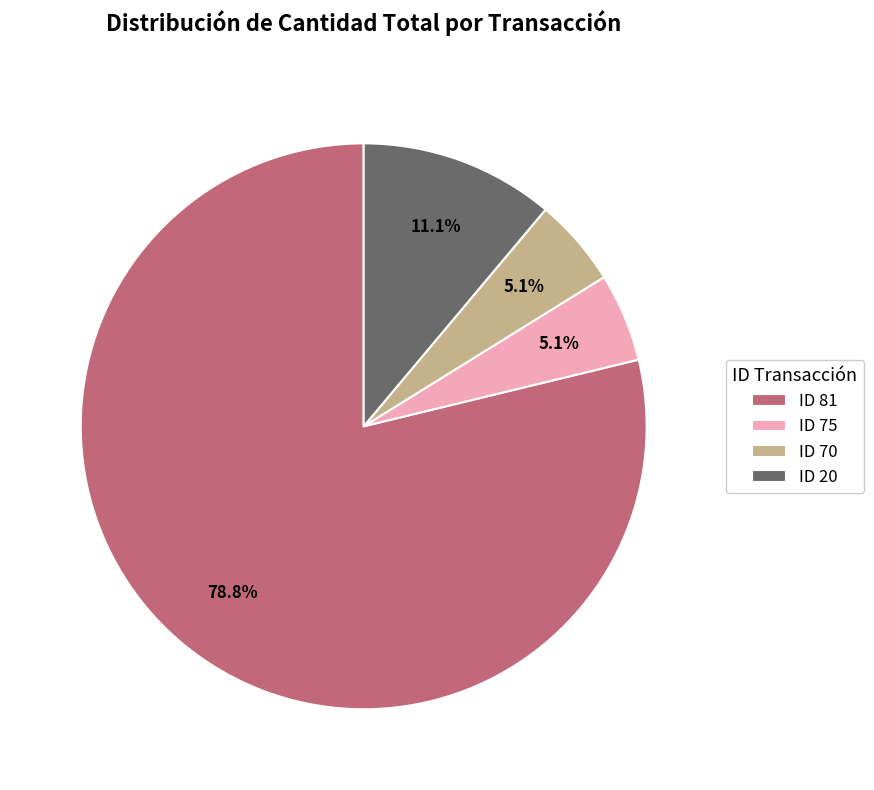

Which has a higher value, ID 20 or ID 75?

ID 20